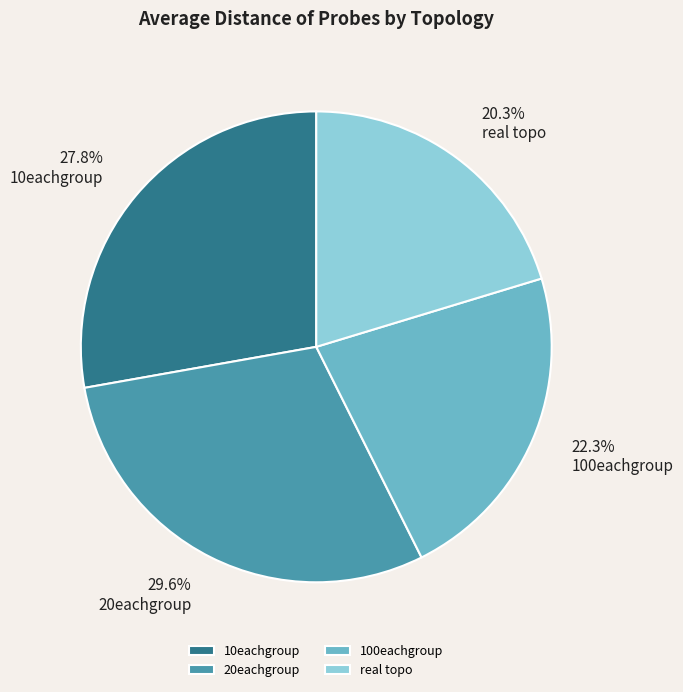

Which has a higher value, real topo or 20eachgroup?

20eachgroup